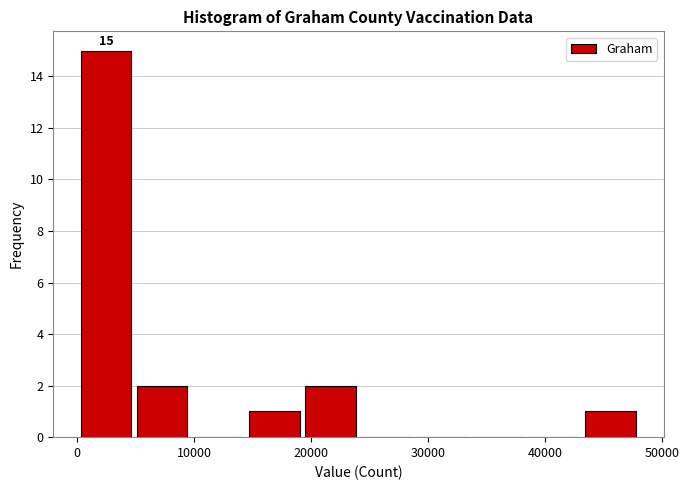

Over which range of the x-axis is the bar tallest?

0 to 5000